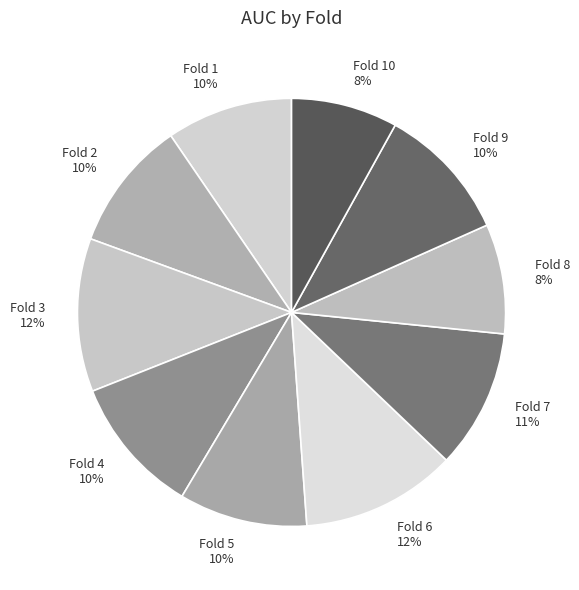

To the nearest percent, what is the average slice percentage?

10%